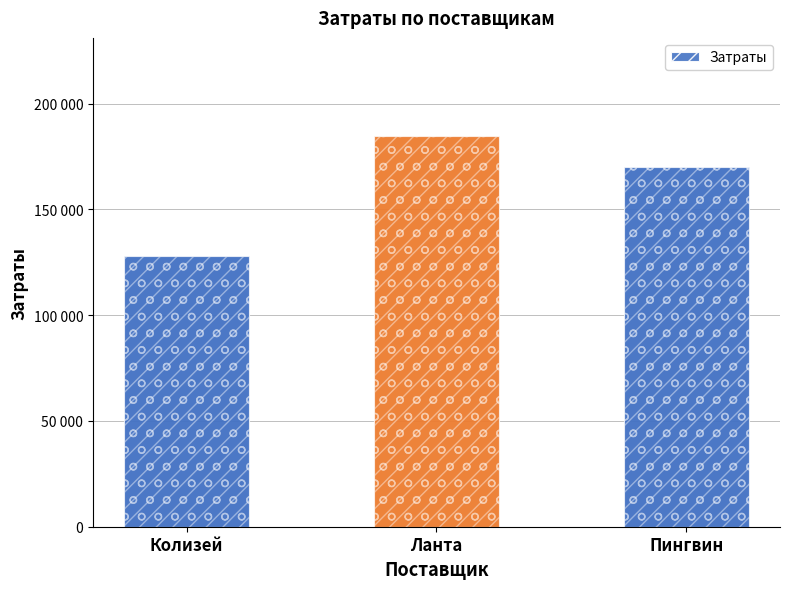

Reading right to left, transcribe all the data shown in this chart.

170208	184890	128062